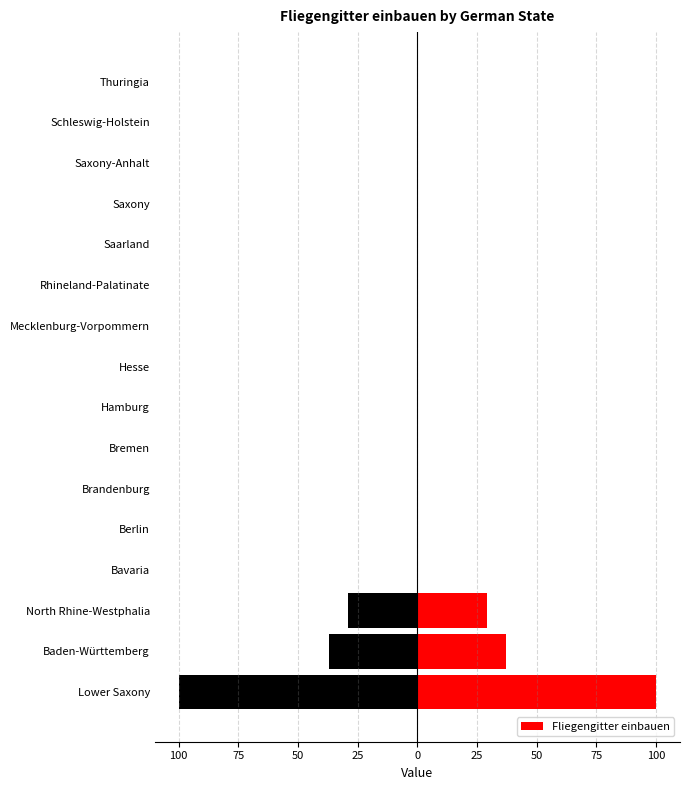

How many categories are shown in the chart?

16